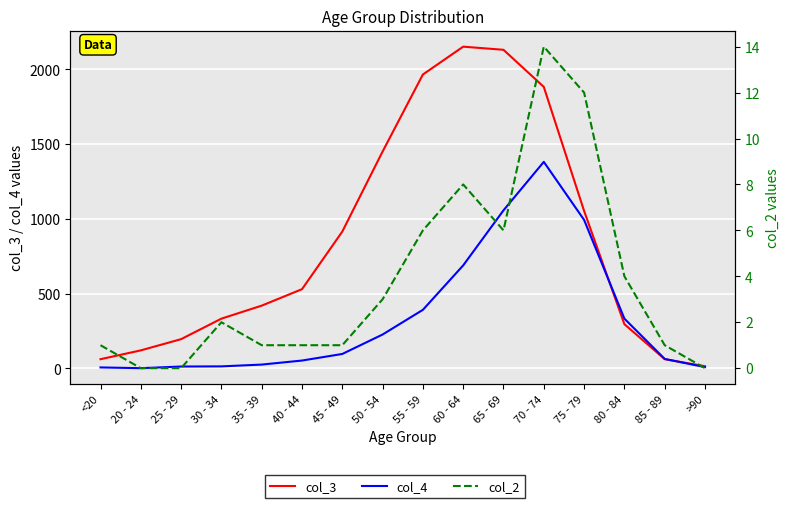

What is the value of the col_4 point at the 7th from the left?

97